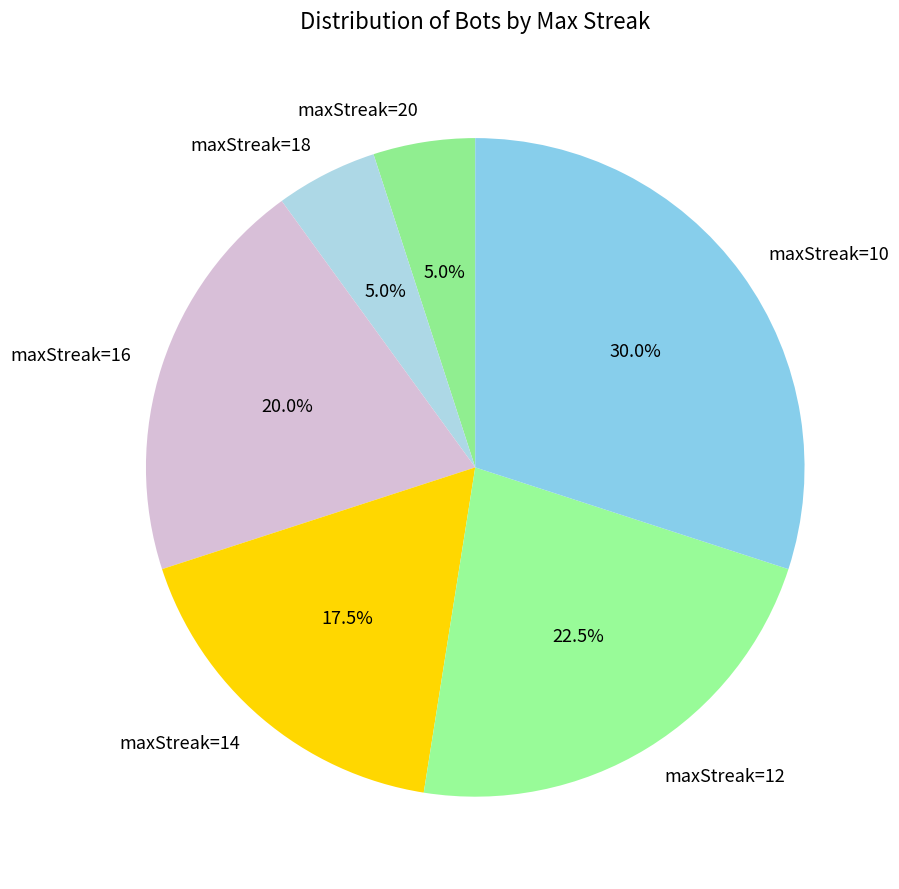

To the nearest percent, what is the difference between the maxStreak=18 and maxStreak=20 slice percentages?

0%